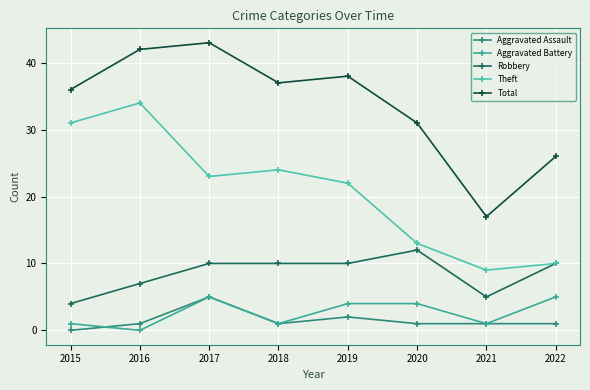

Is it true that Total equals 17 at 2022?

False